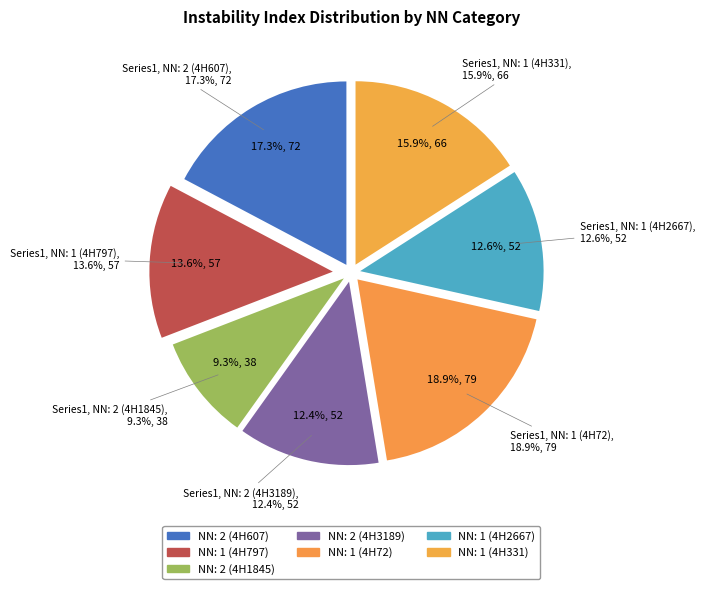

True or false: NN: 2 (4H1845) accounts for 9% of the total.

True